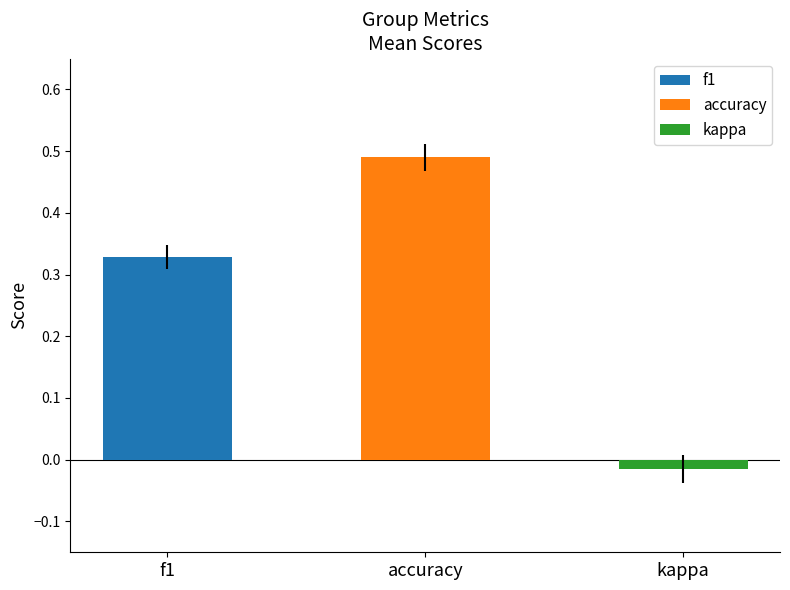

What are all the series names shown in the legend?

f1, accuracy, kappa